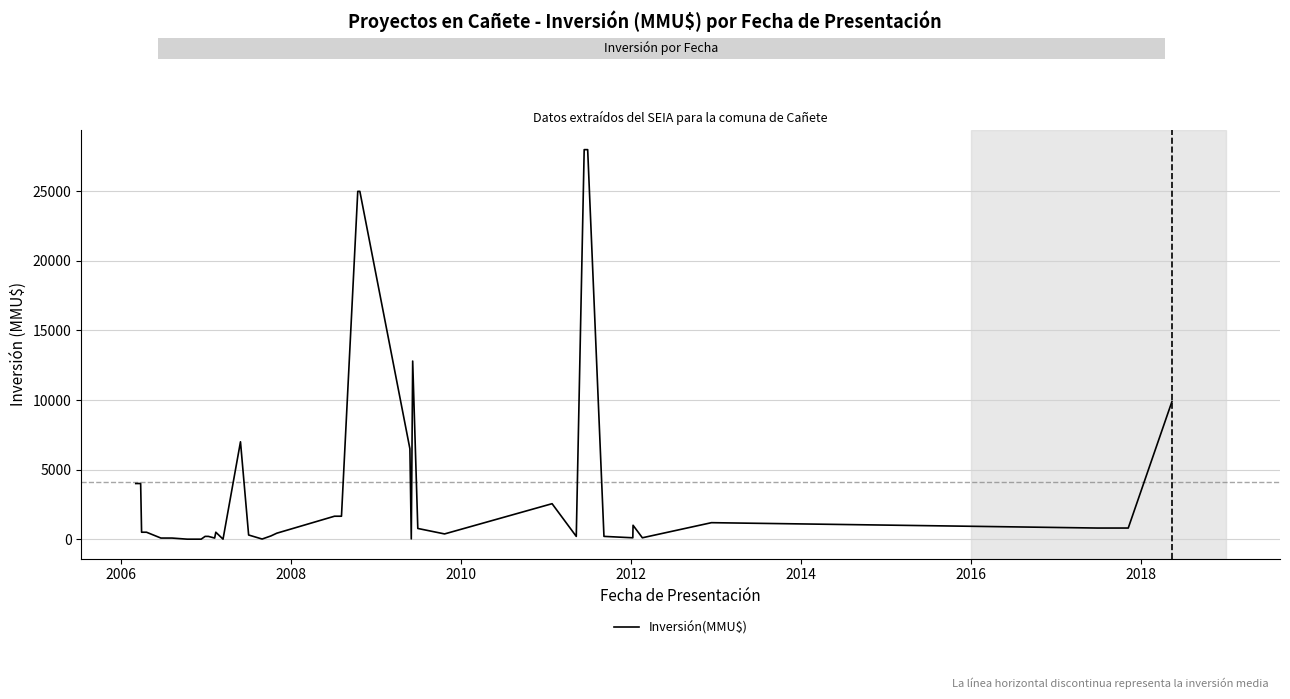

What is the maximum value shown in the chart?

28000